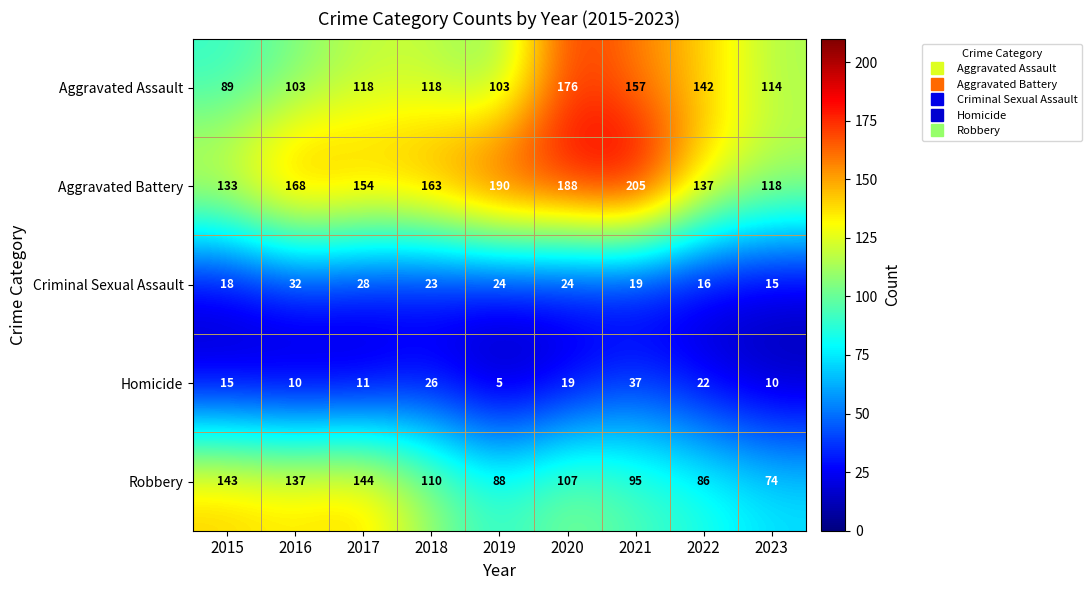

Is it true that Aggravated Assault equals 51 at 2019?

False